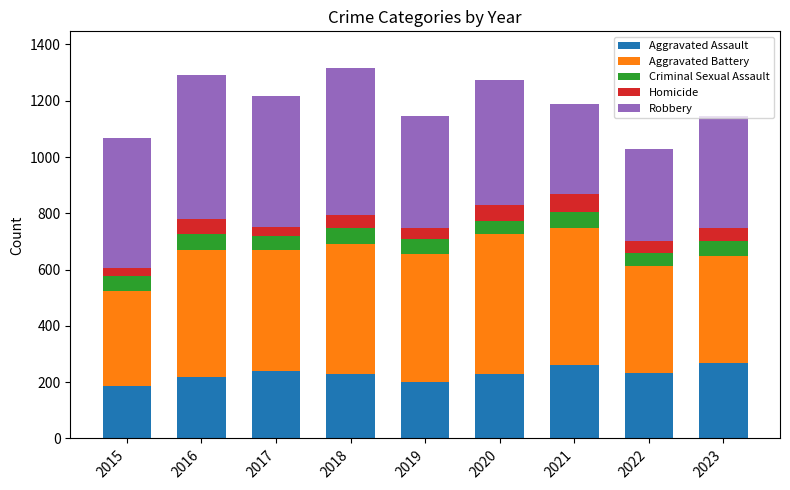

The Aggravated Assault series shows 88 at 2017. True or false?

False